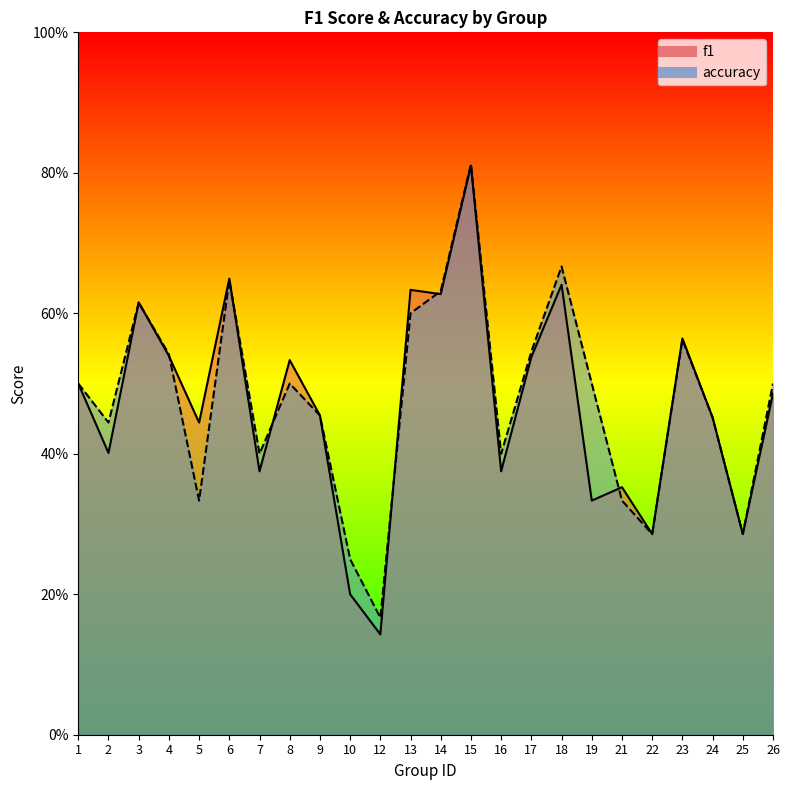

Where is accuracy nearest to the value 0?

12